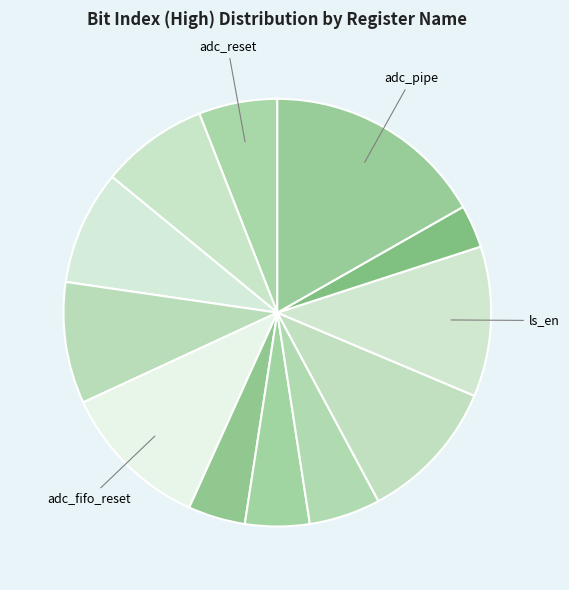

Which category has the biggest portion of the pie?

adc_pipe